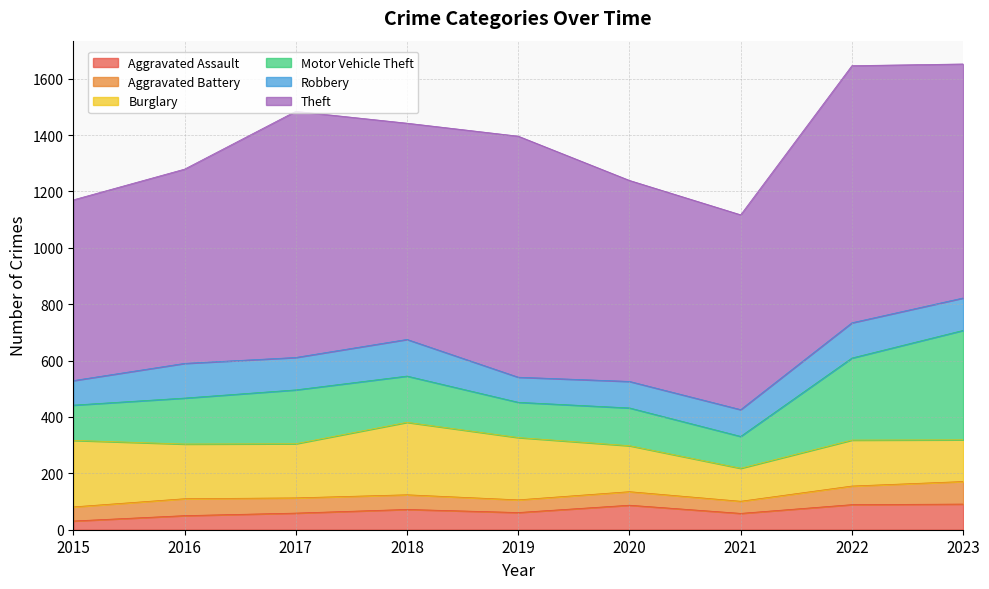

Reading left to right, transcribe all the data shown in this chart.

Aggravated Assault: 31	50	59	72	61	87	58	89	91
Aggravated Battery: 50	60	54	52	45	48	43	66	80
Burglary: 236	194	192	257	221	163	117	163	148
Motor Vehicle Theft: 125	163	191	164	125	134	113	291	388
Robbery: 87	123	115	130	89	94	95	125	115
Theft: 641	689	873	767	855	713	691	912	830